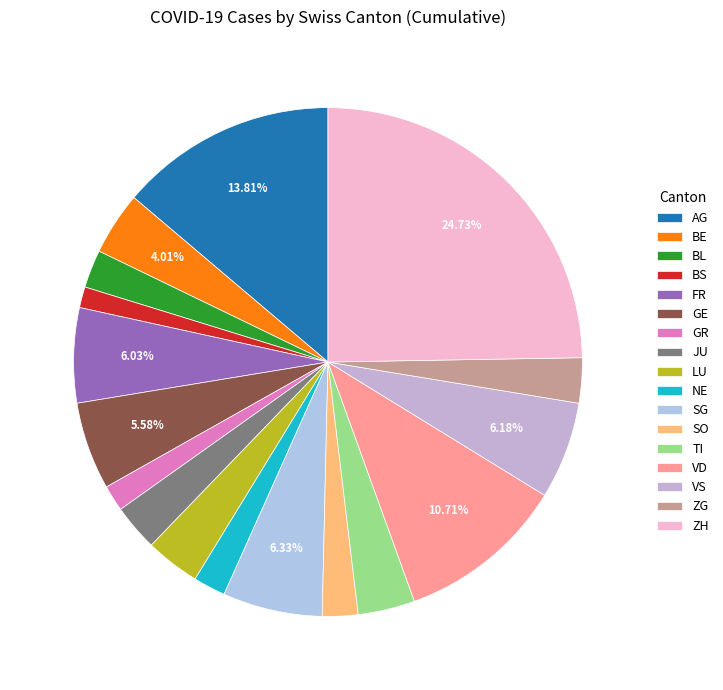

How many slices are in this pie chart?

17